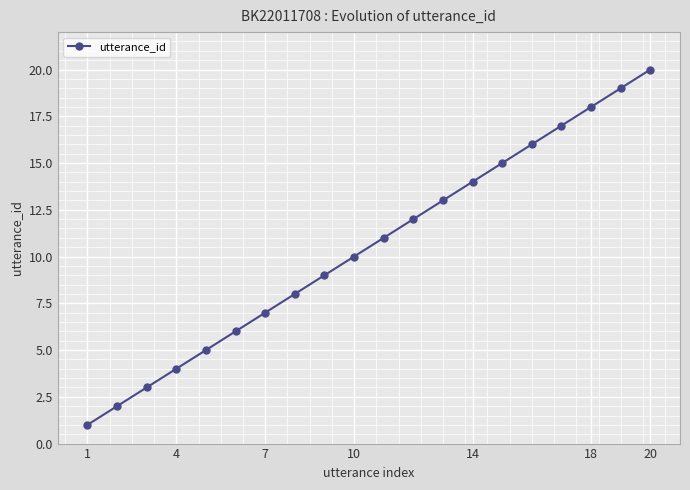

What is the sum of all values?

210